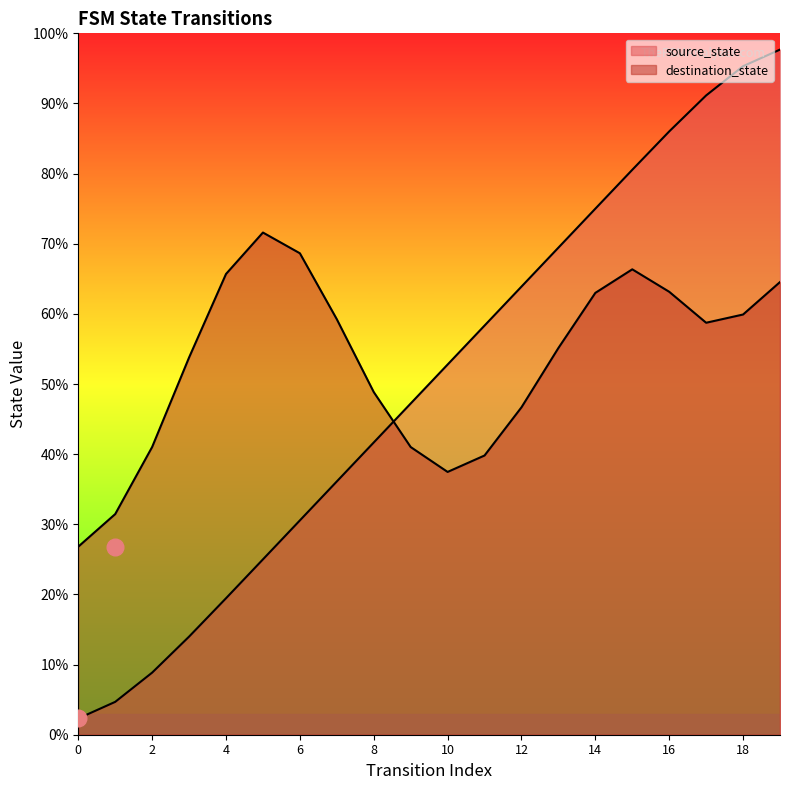

What is the difference between the values at 9 and 2?

38.4